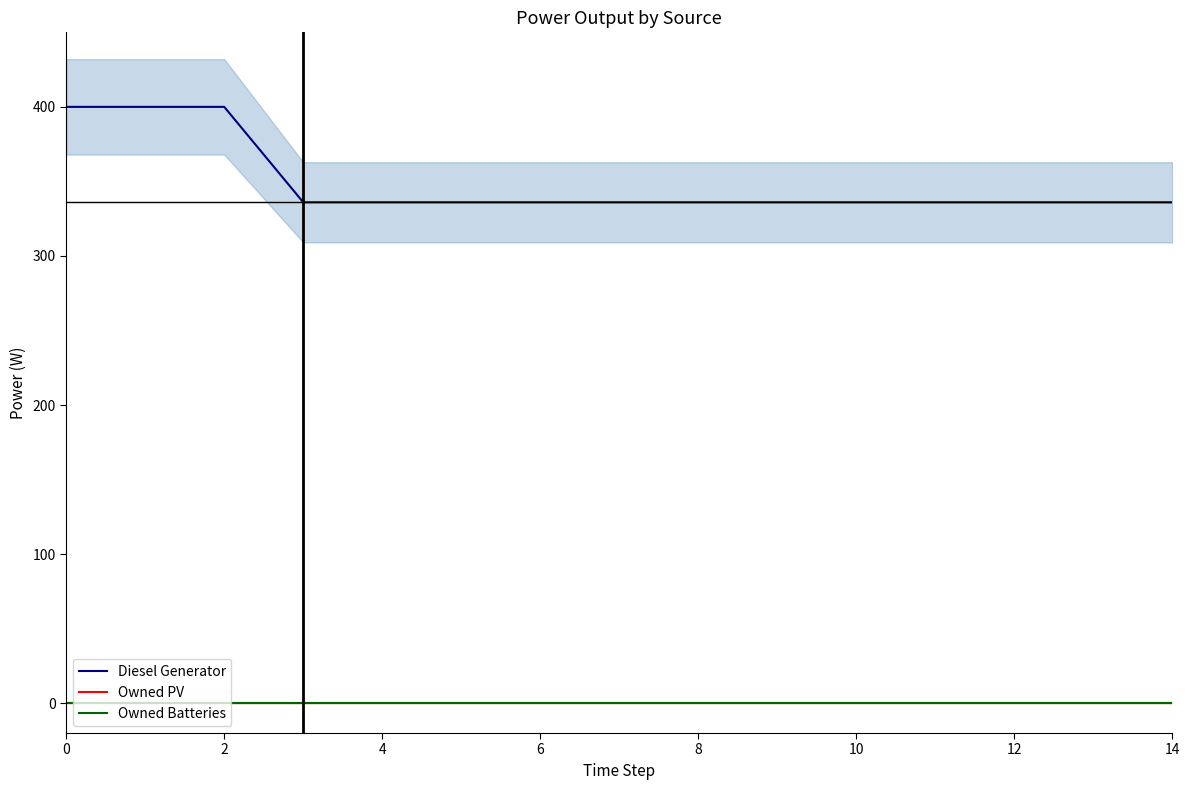

What are all the series names shown in the legend?

Diesel Generator, Owned PV, Owned Batteries